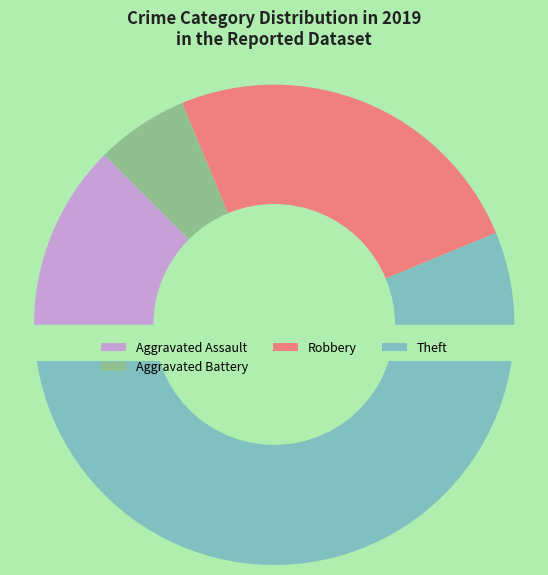

To the nearest percent, what portion does Robbery represent?

25%